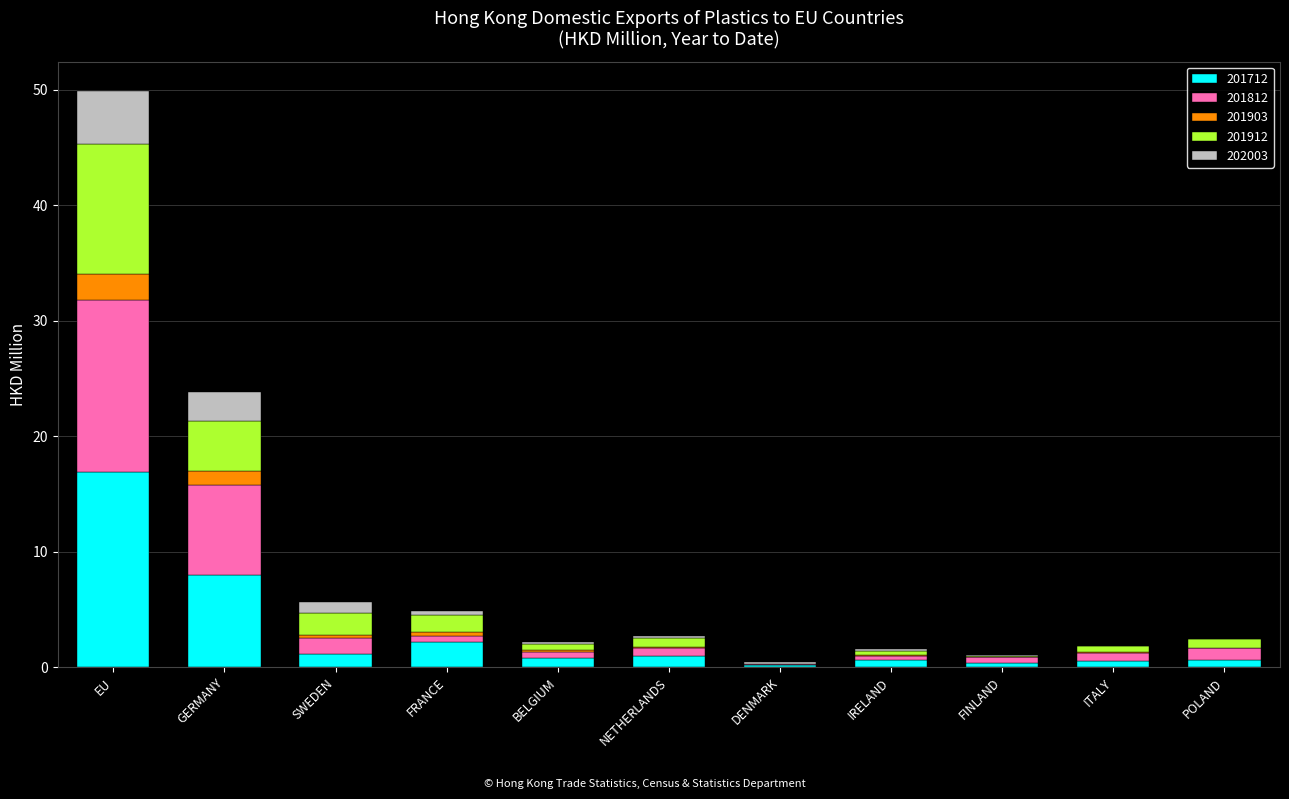

Which category has the highest value in the 201712 series?

EU